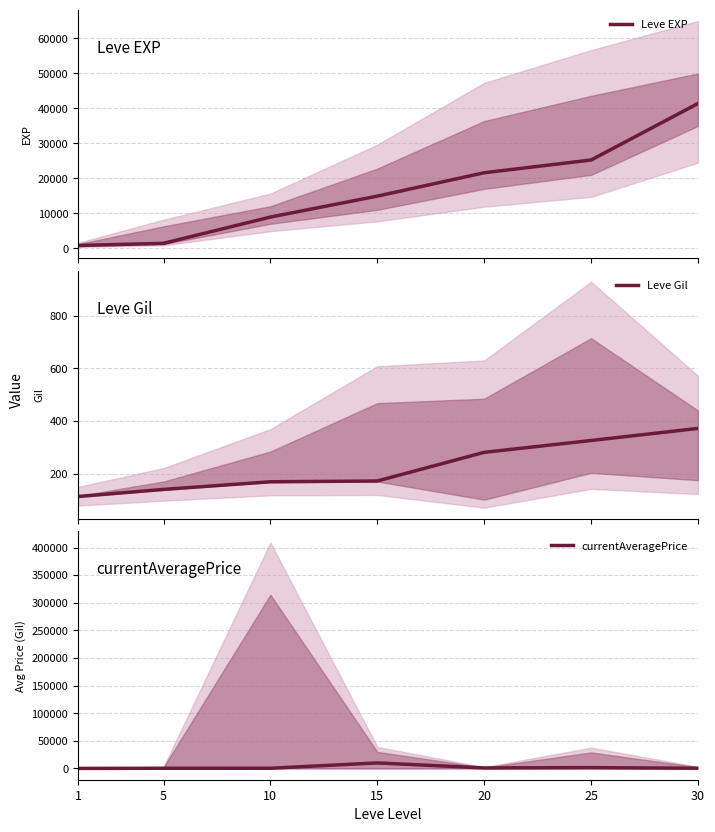

Which has a higher value, 25 or 20?

25